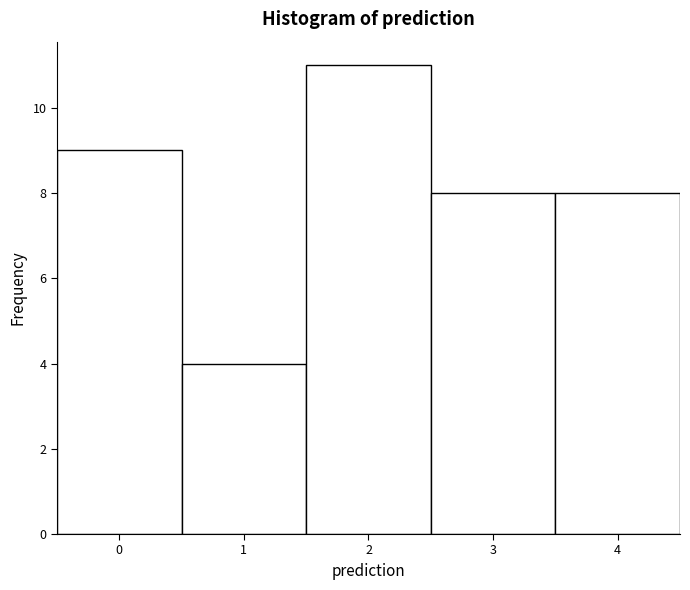

What is the height of the bar covering 0.5 to 1.5 on the x-axis? The values are not printed on the chart, so give them approximately, as read against the axis.

4